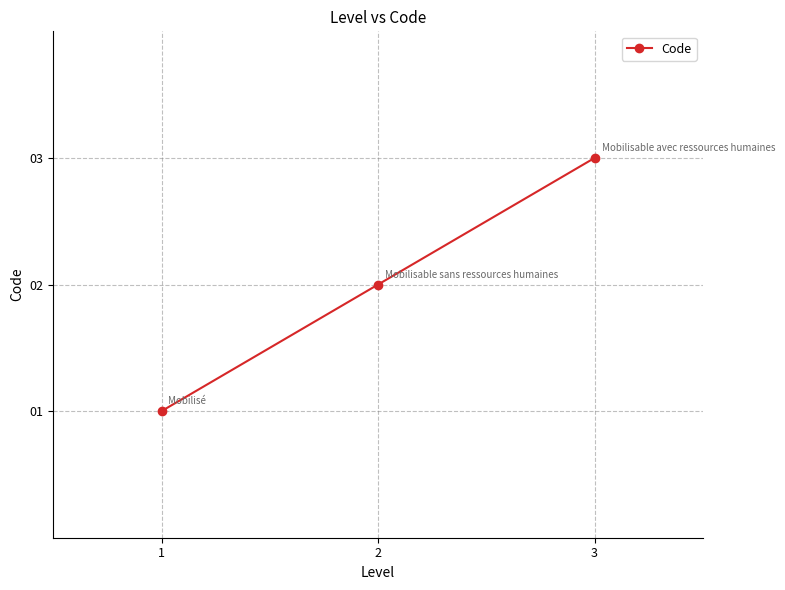

What is the difference between the maximum and minimum values?

2